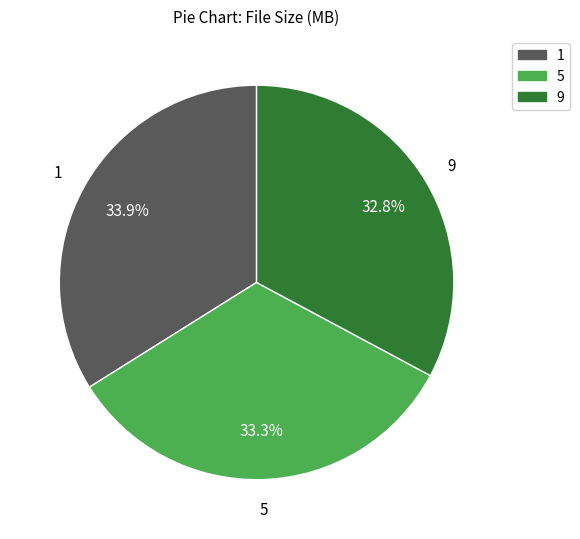

Approximately how many times larger is the value at 9 compared to 5?

1.0